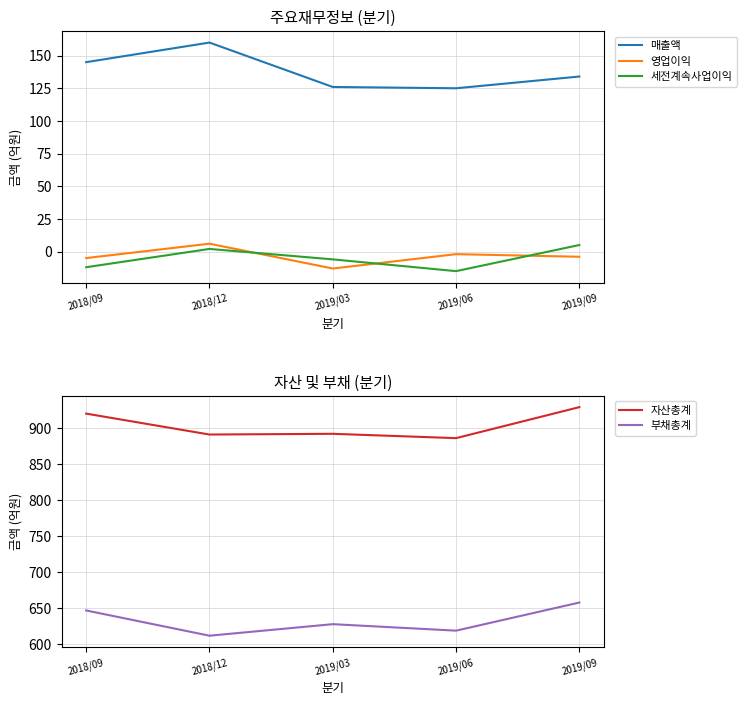

What is the approximate value of 자산총계 at 2019/03?

892